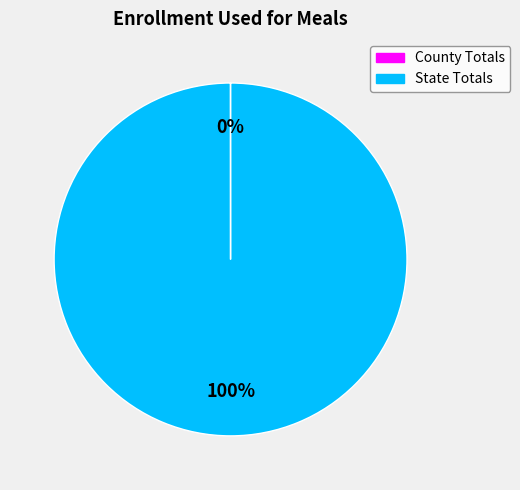

To the nearest percent, what portion does State Totals represent?

100%